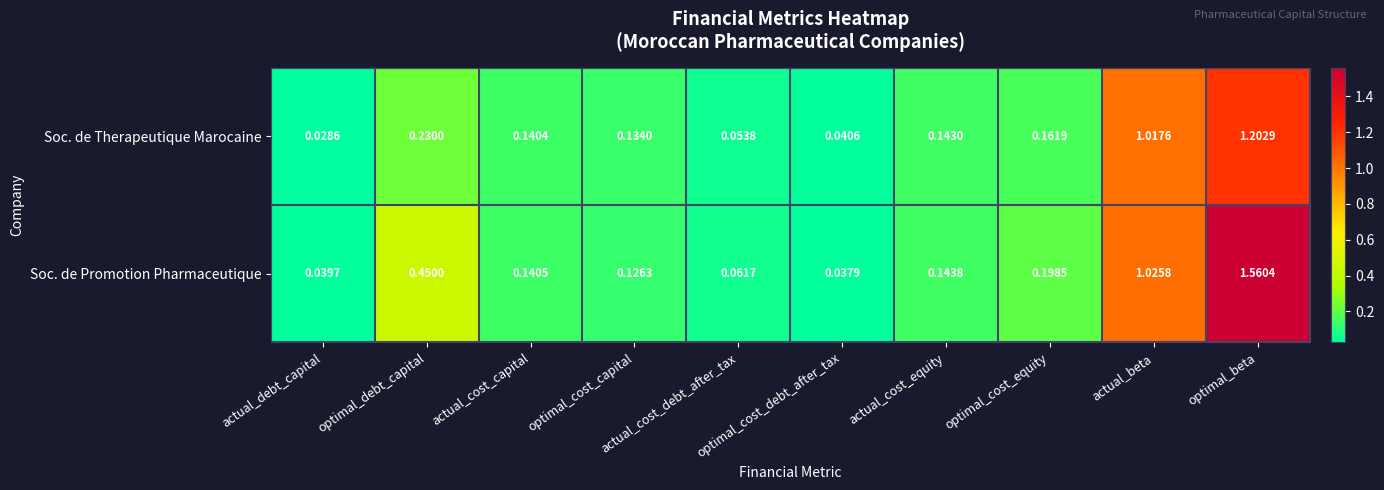

Which series has the largest total across all categories?

Soc. de Promotion Pharmaceutique